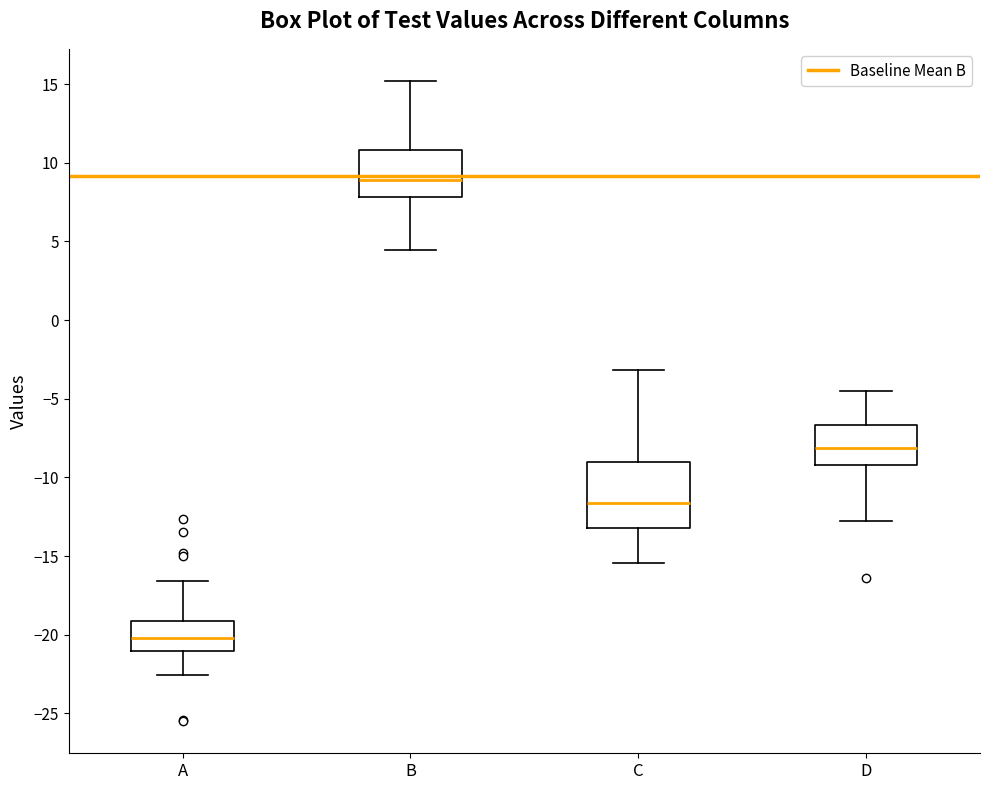

Which box has the lowest median line?

A